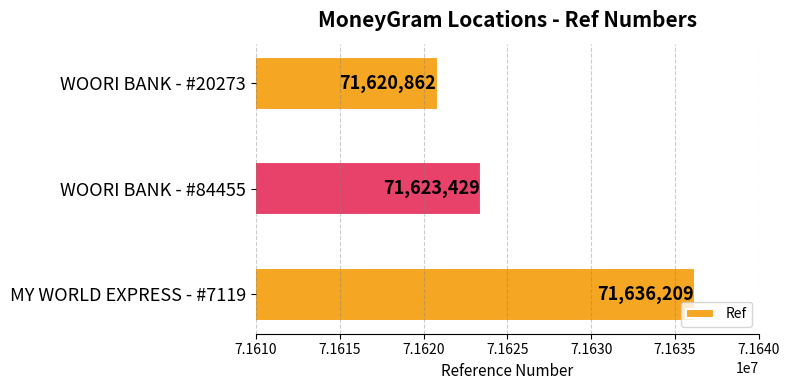

Which label corresponds to the smallest value in the chart?

WOORI BANK - #20273